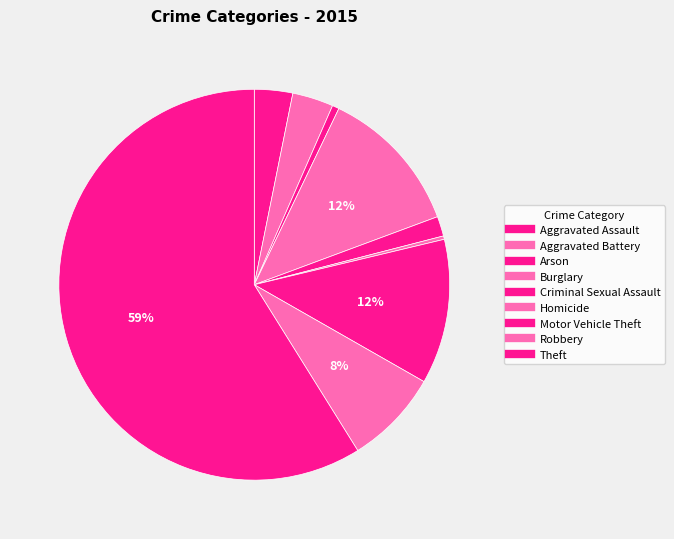

Between Burglary and Arson, which is larger?

Burglary